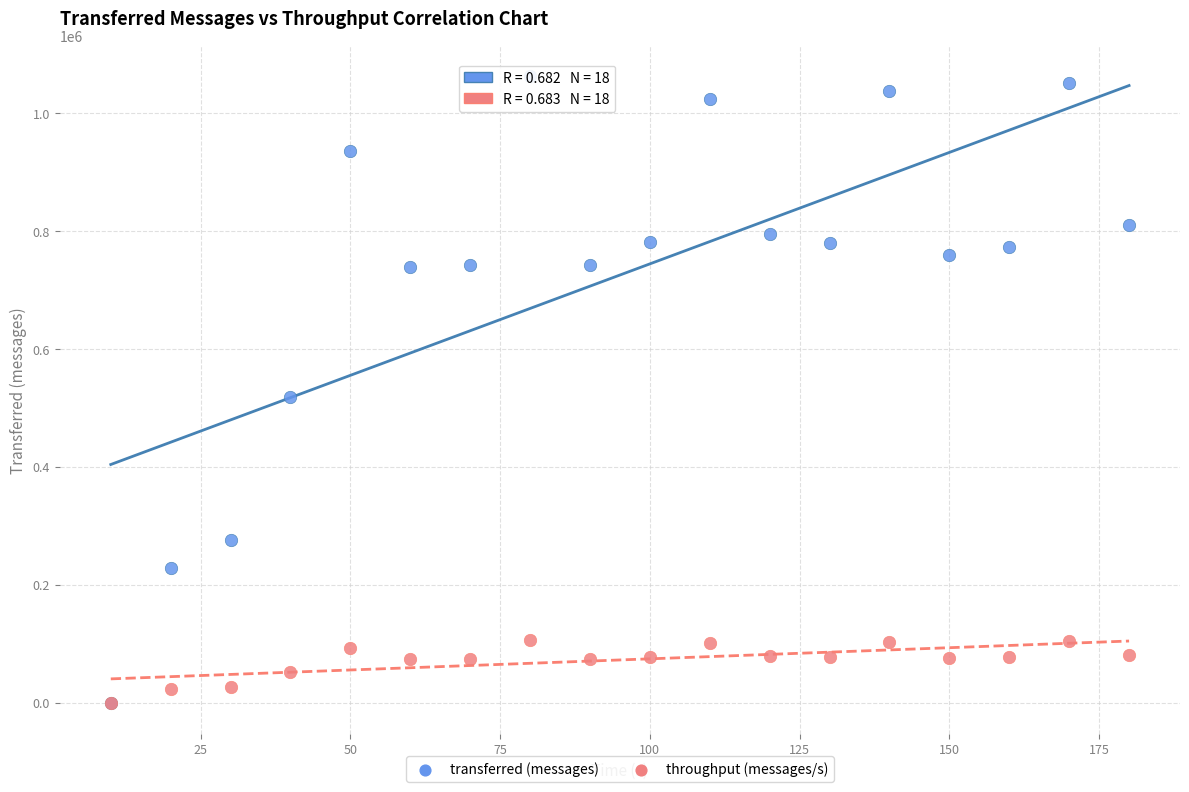

Which series contains the highest Y value?

transferred (messages)